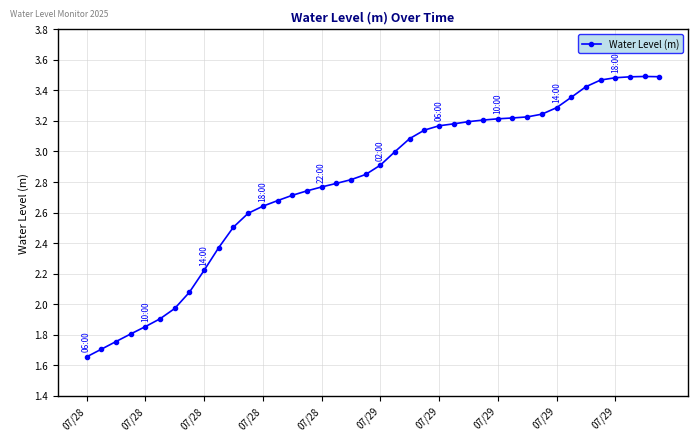

How many distinct data groups are displayed?

1